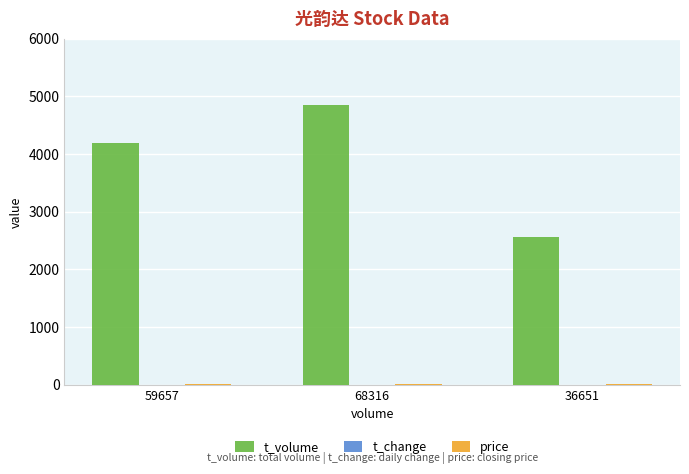

How many series are shown in this chart?

3